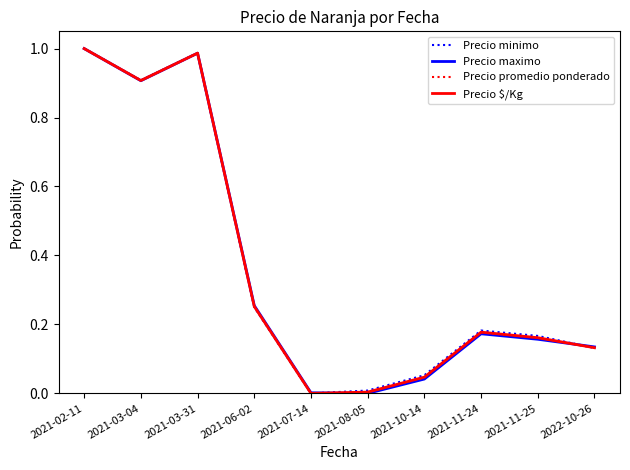

Is it true that Precio maximo equals 0.4 at 2021-02-11?

False